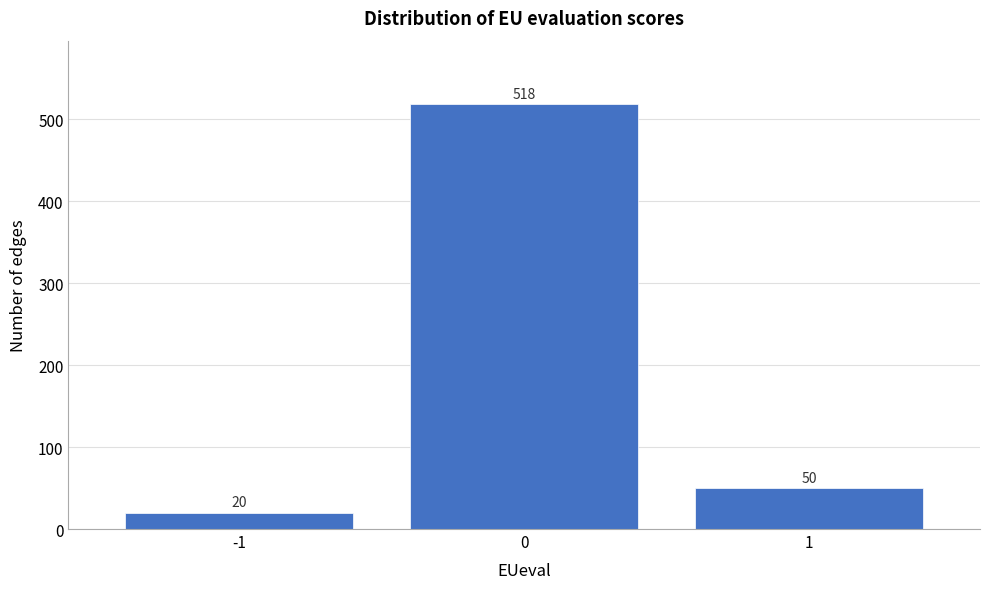

Reading left to right, extract all data points from this chart.

-1=20	0=518	1=50